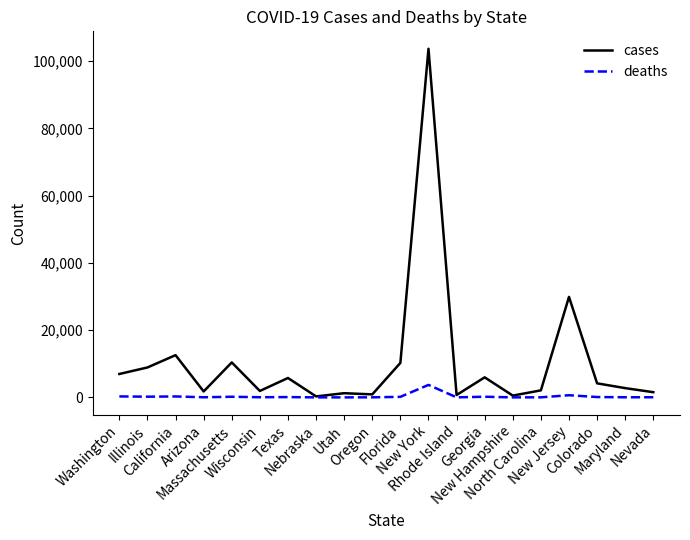

At which label is cases closest to 51993?

New Jersey